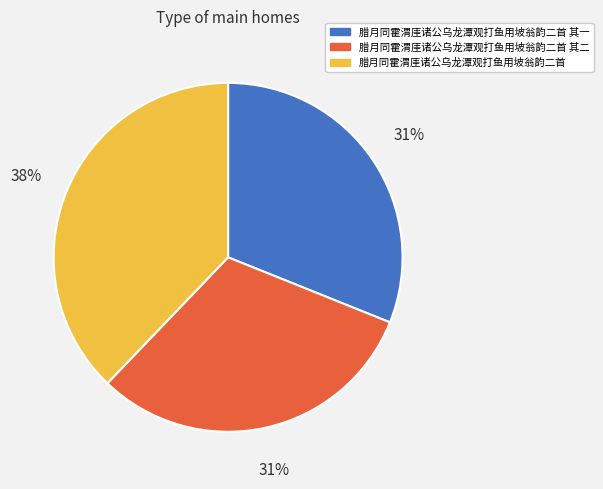

The 腊月同霍渭厓诸公乌龙潭观打鱼用坡翁韵二首 其二 slice represents 31% of the pie. True or false?

True